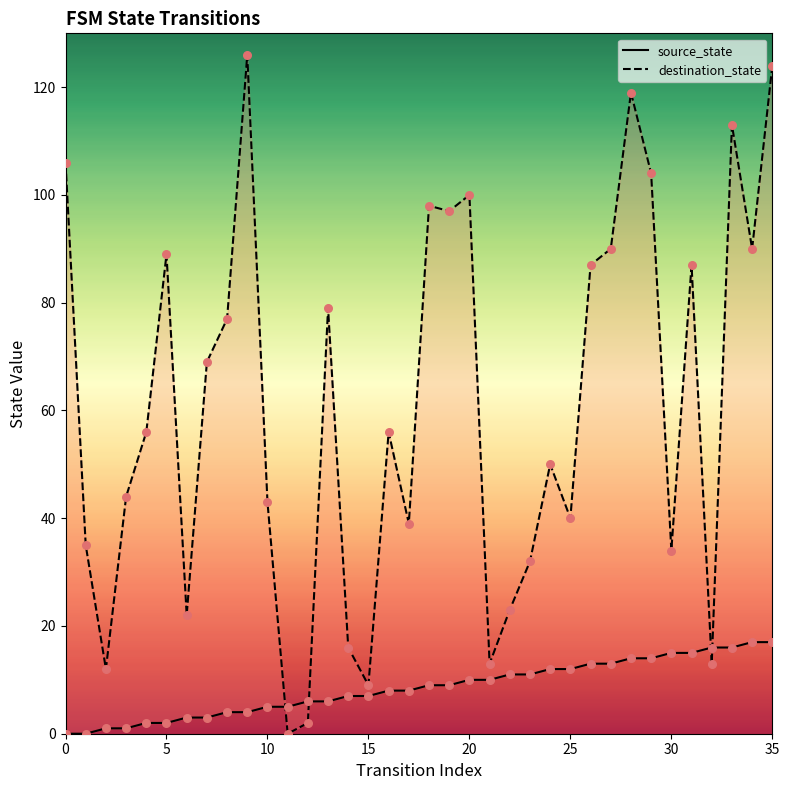

At which category is the sum across all series the highest?

35